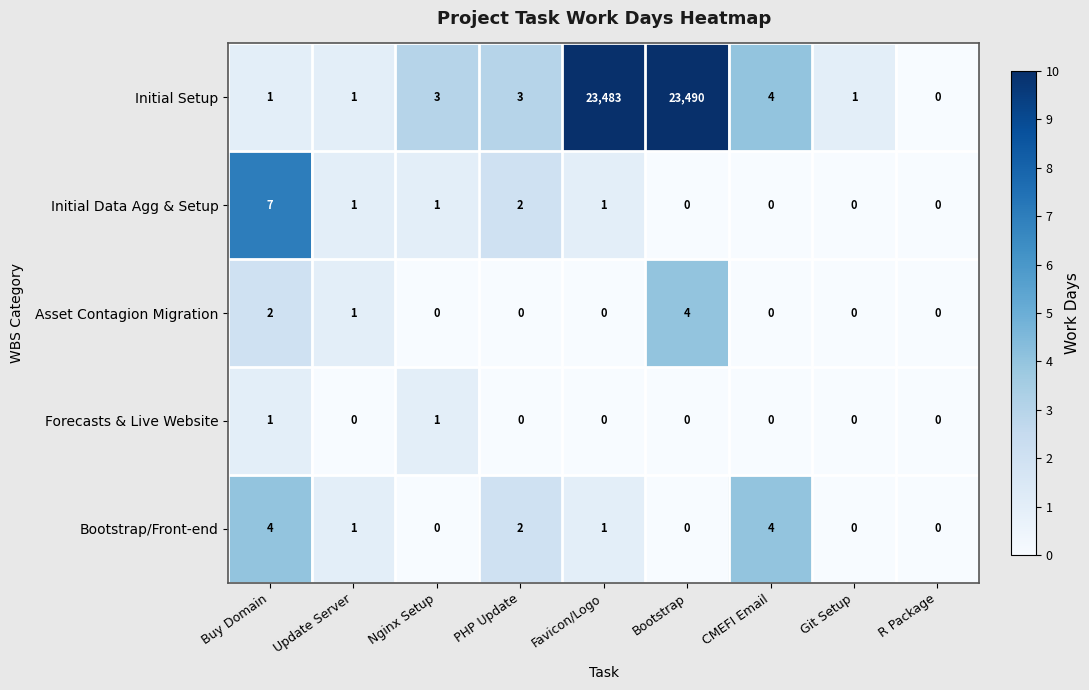

Which series has the largest total across all categories?

Initial Setup